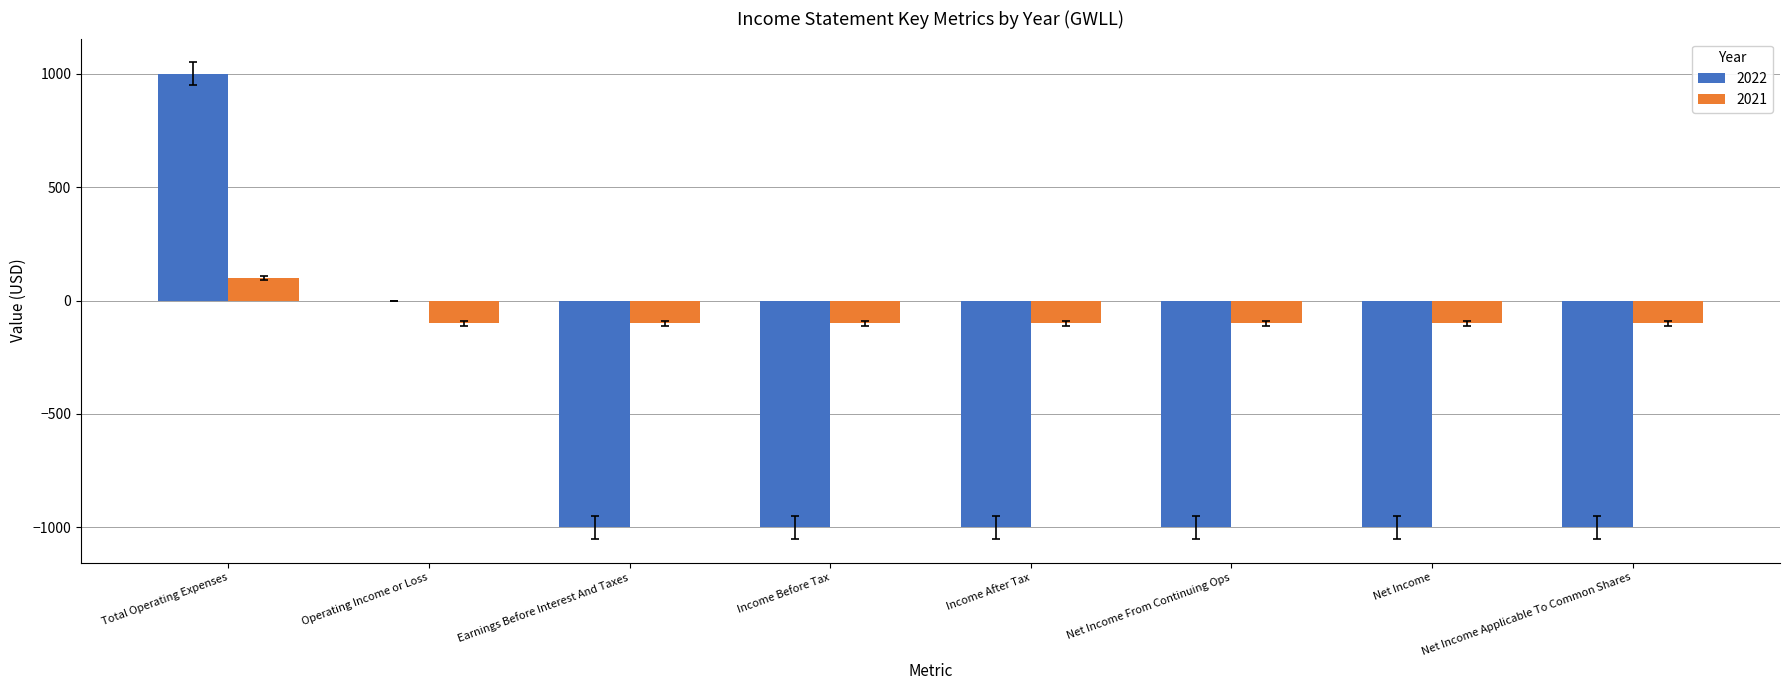

The value of 2022 at Earnings Before Interest And Taxes is -1501. True or false?

False